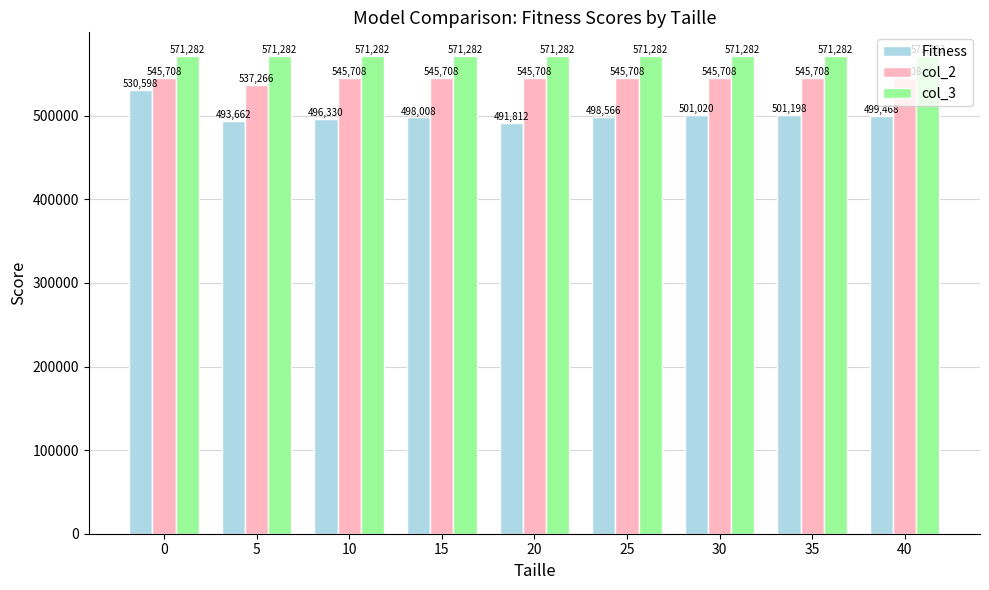

What is the sum of all col_3 values?

5141538